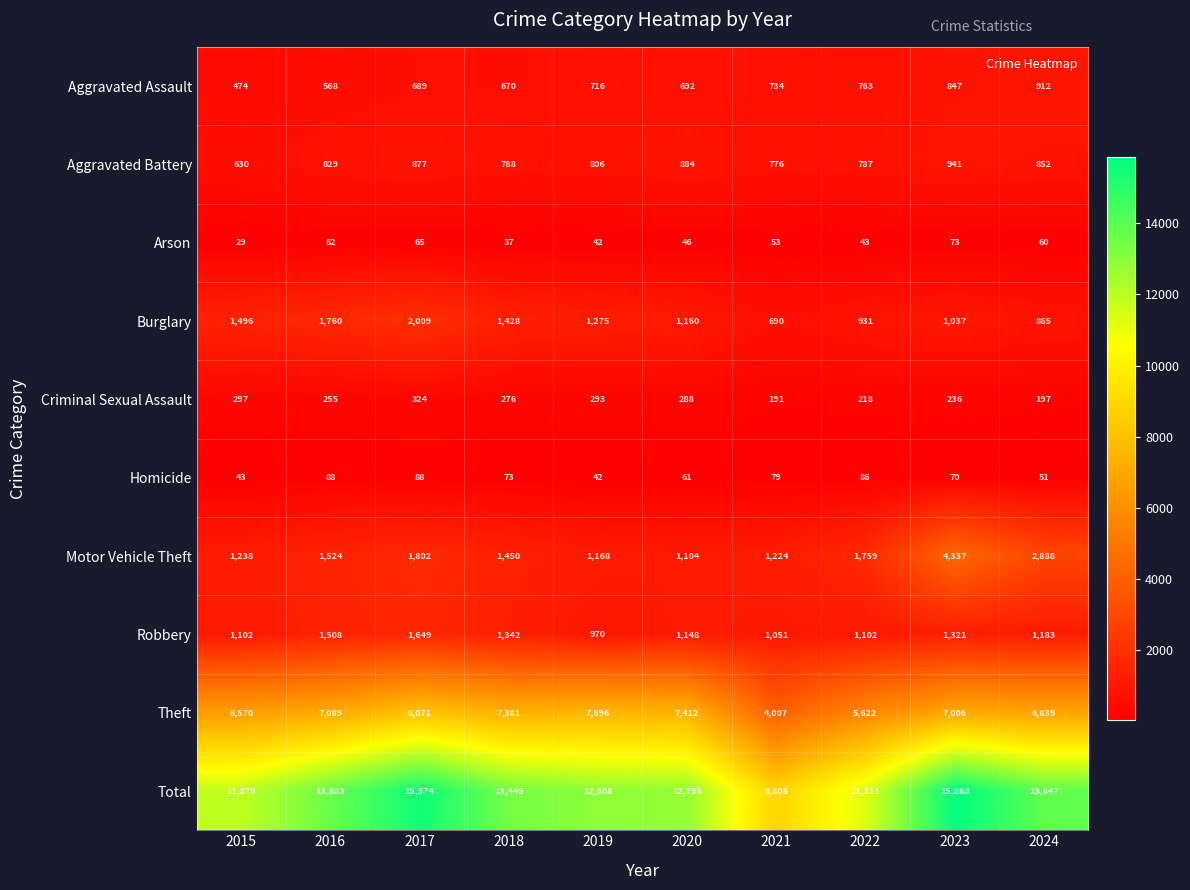

Between 2017 and 2018, which series saw the biggest shift?

Total